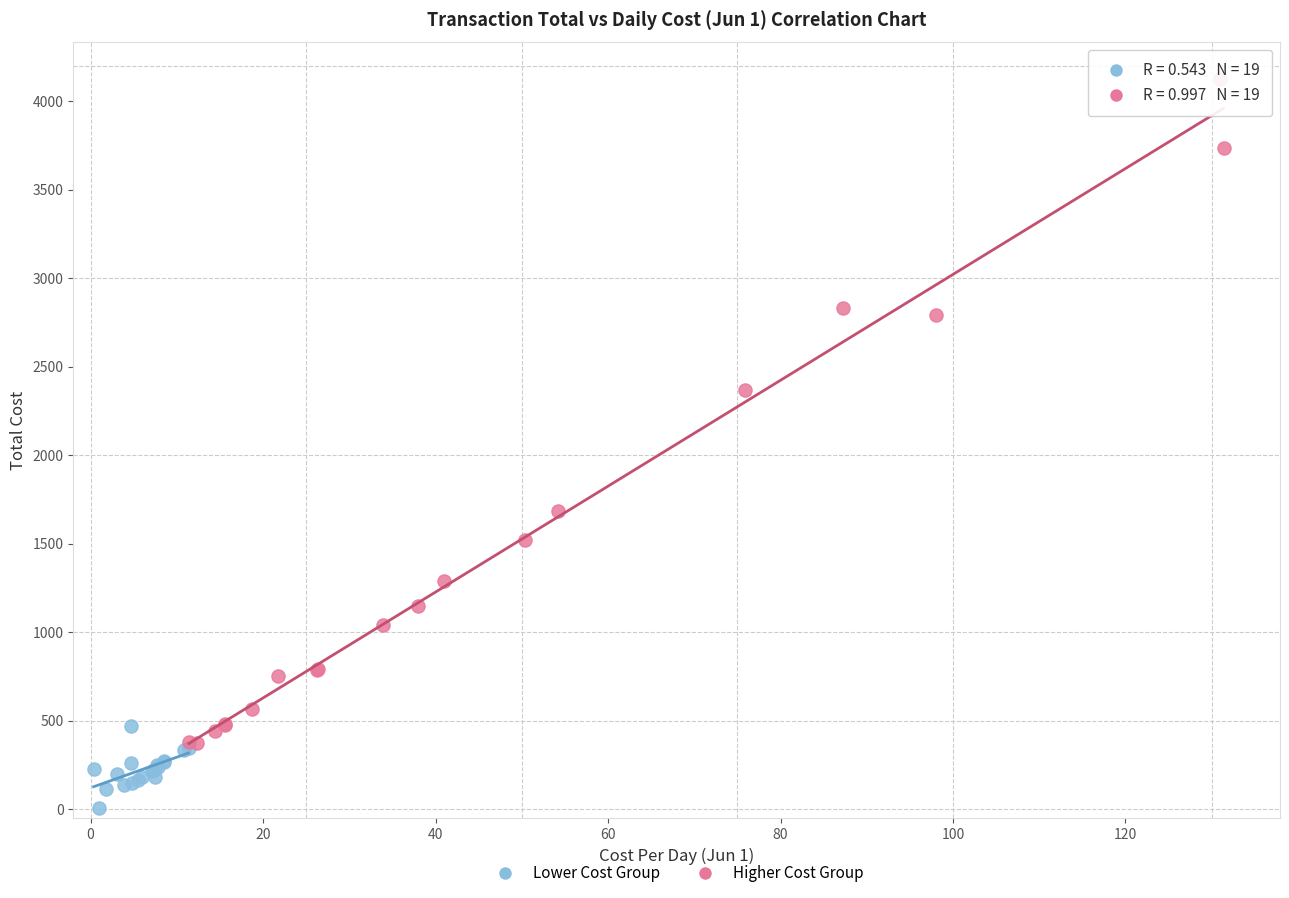

Which series has the widest spread of Y values?

Higher Cost Group